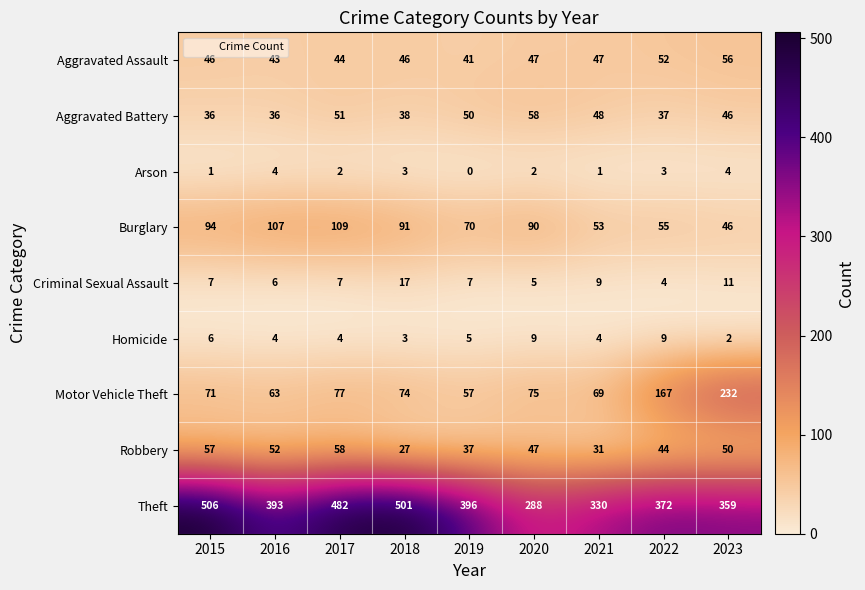

Read the Motor Vehicle Theft value at 2022, to the nearest 50.

150